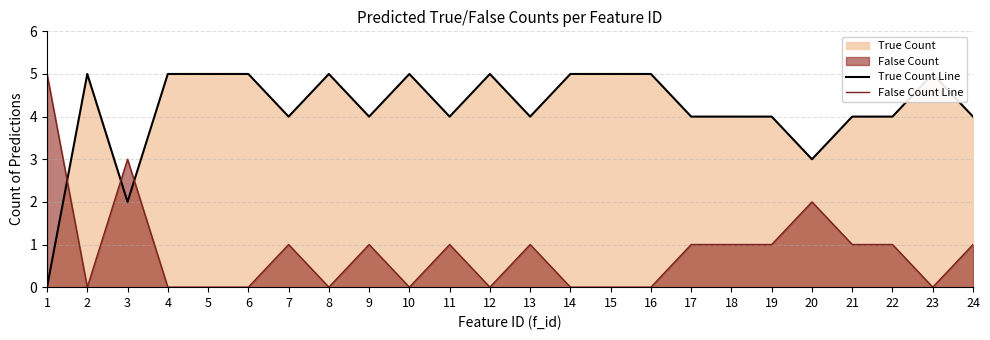

At 17, list the series in order from largest to smallest.

True Count Line, False Count Line